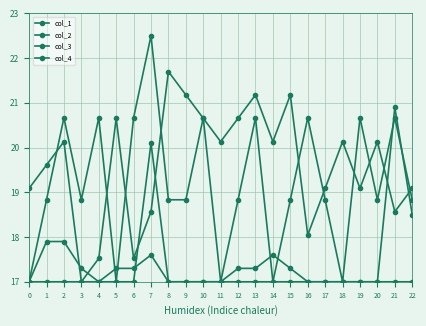

The col_3 series shows 27.7 at 6. True or false?

False